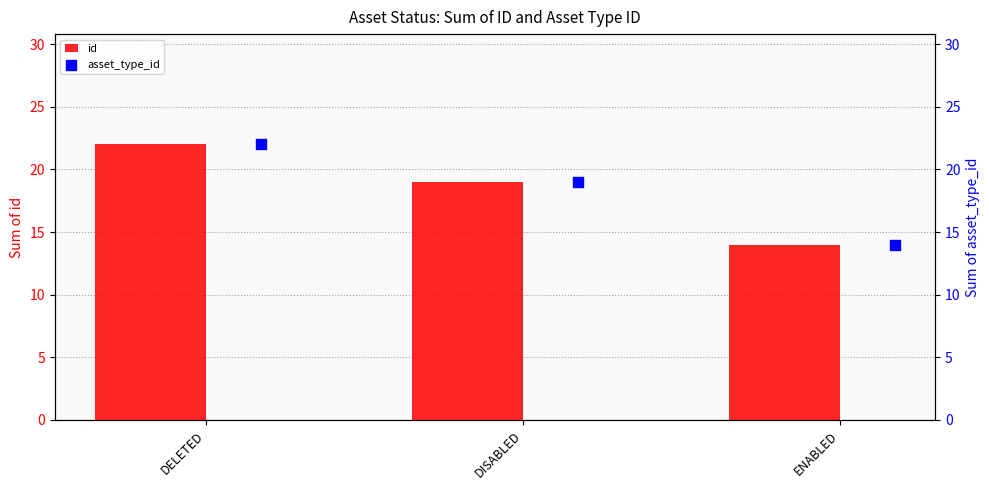

What are all the series names shown in the legend?

id, asset_type_id